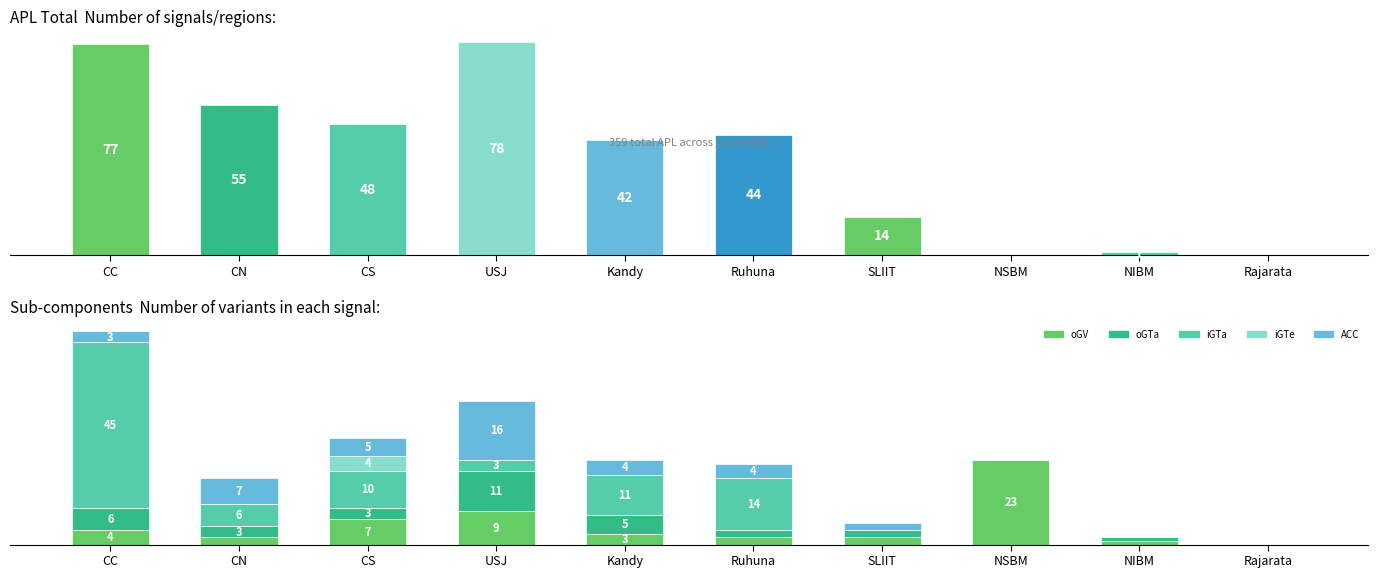

What is the label of the 2nd bar from the right?

NIBM